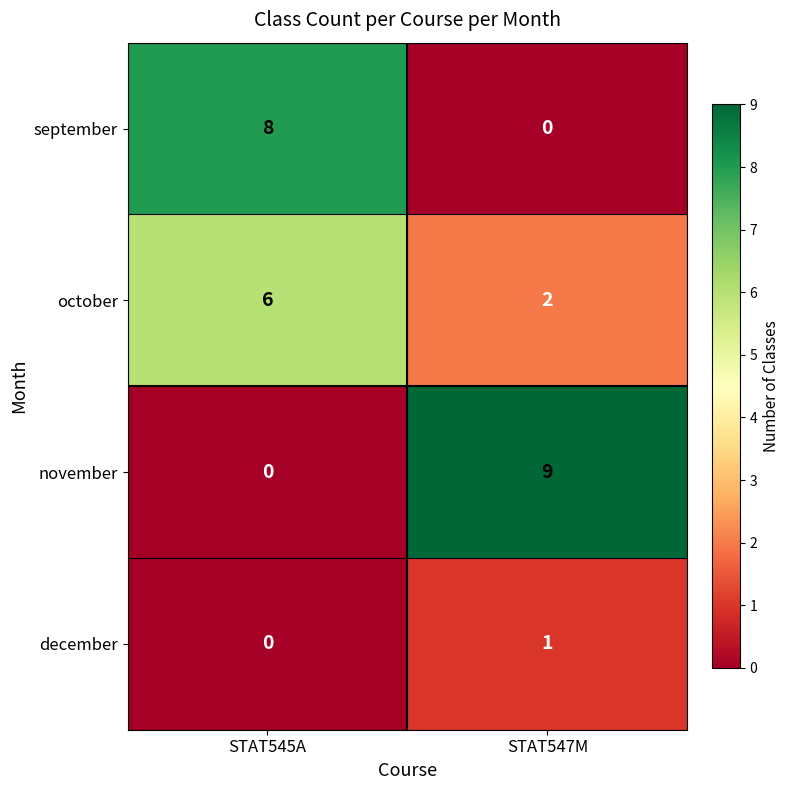

How many series are shown in this chart?

4